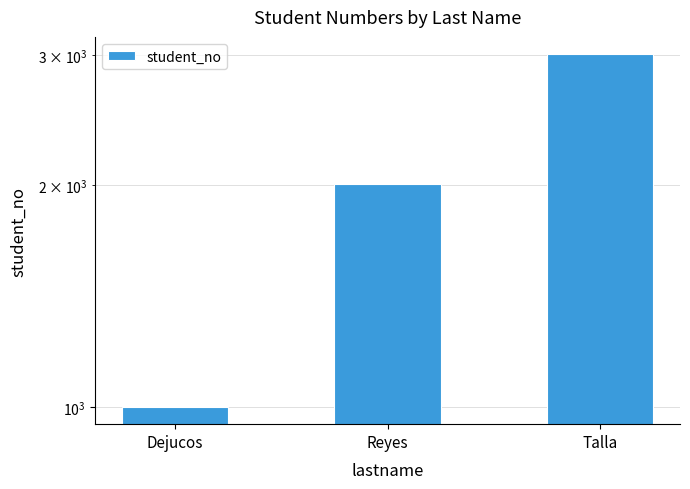

What is the label of the 1st bar from the left?

Dejucos